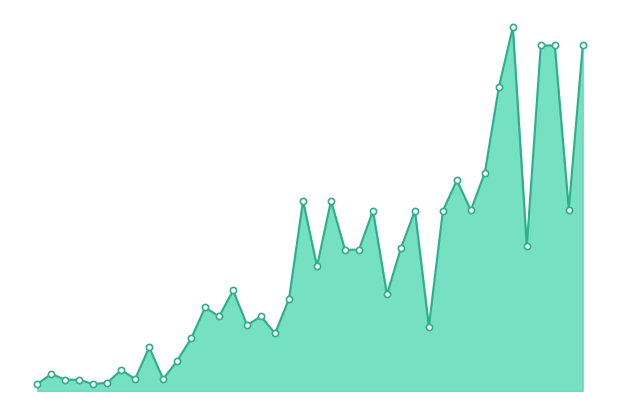

Is this an area chart (filled region under the line)?

Yes